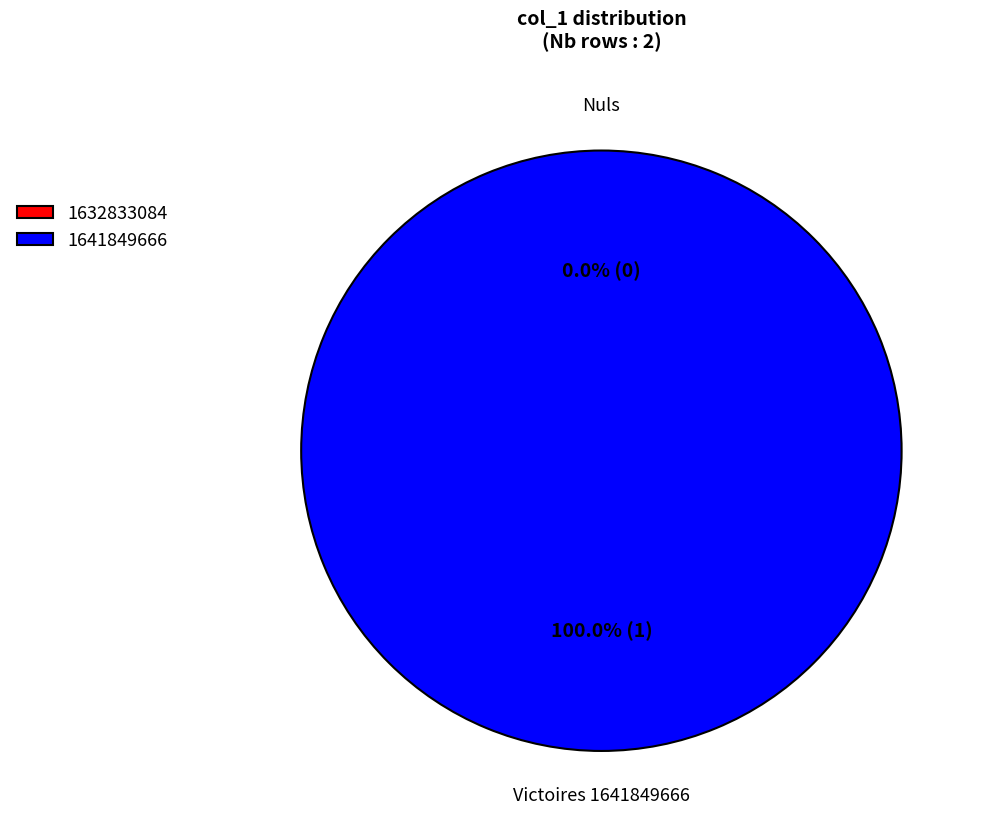

What is the change in value from 1632833084 to 1641849666?

+1